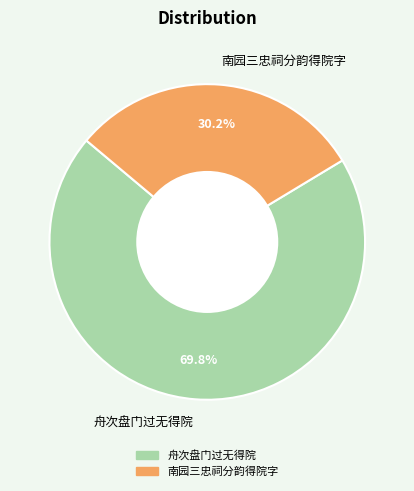

Count the number of slices in the pie.

2